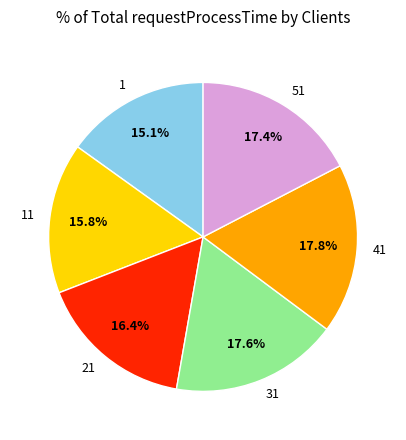

Does 51 represent more than half of the total?

No